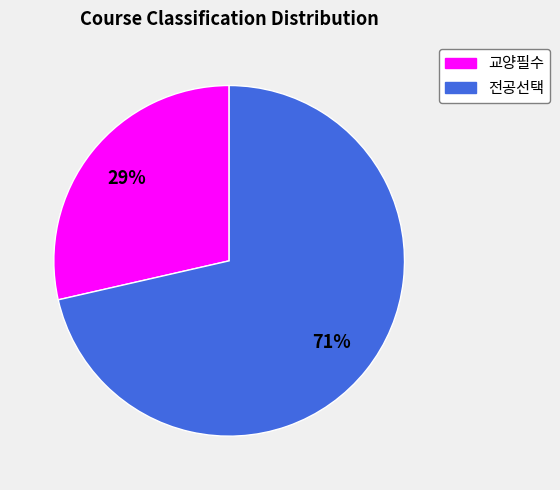

How many slices are in this pie chart?

2